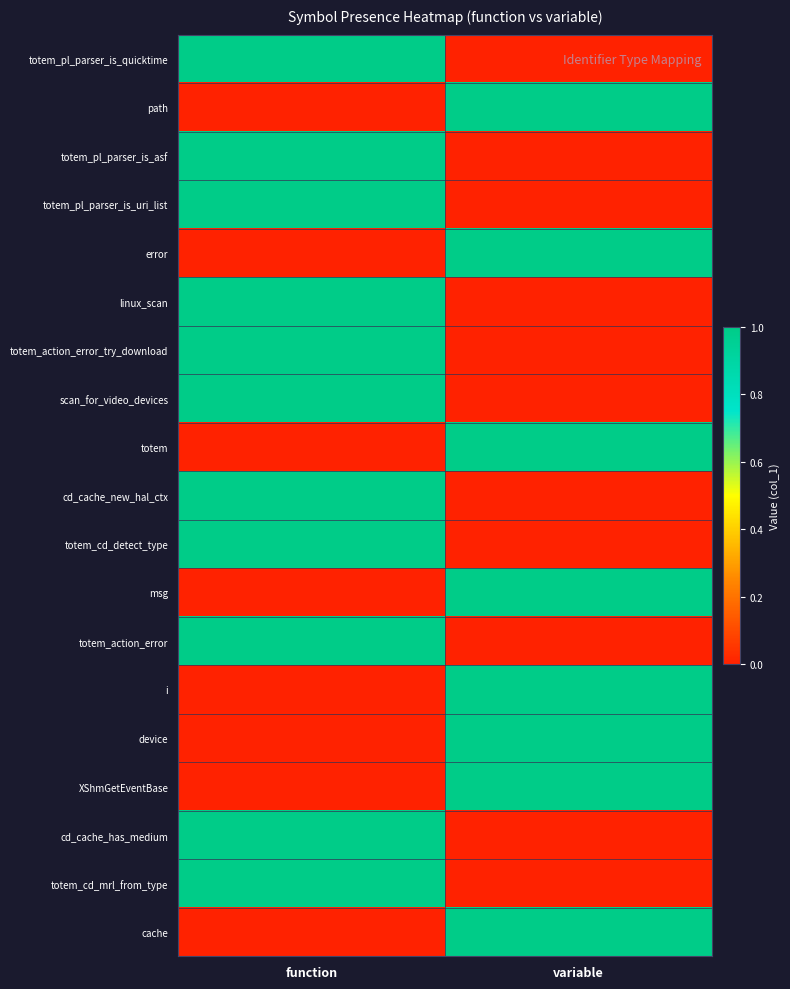

Reading right to left, transcribe all the data shown in this chart.

totem_pl_parser_is_quicktime: variable=0	function=1
path: variable=1	function=0
totem_pl_parser_is_asf: variable=0	function=1
totem_pl_parser_is_uri_list: variable=0	function=1
error: variable=1	function=0
linux_scan: variable=0	function=1
totem_action_error_try_download: variable=0	function=1
scan_for_video_devices: variable=0	function=1
totem: variable=1	function=0
cd_cache_new_hal_ctx: variable=0	function=1
totem_cd_detect_type: variable=0	function=1
msg: variable=1	function=0
totem_action_error: variable=0	function=1
i: variable=1	function=0
device: variable=1	function=0
XShmGetEventBase: variable=1	function=0
cd_cache_has_medium: variable=0	function=1
totem_cd_mrl_from_type: variable=0	function=1
cache: variable=1	function=0